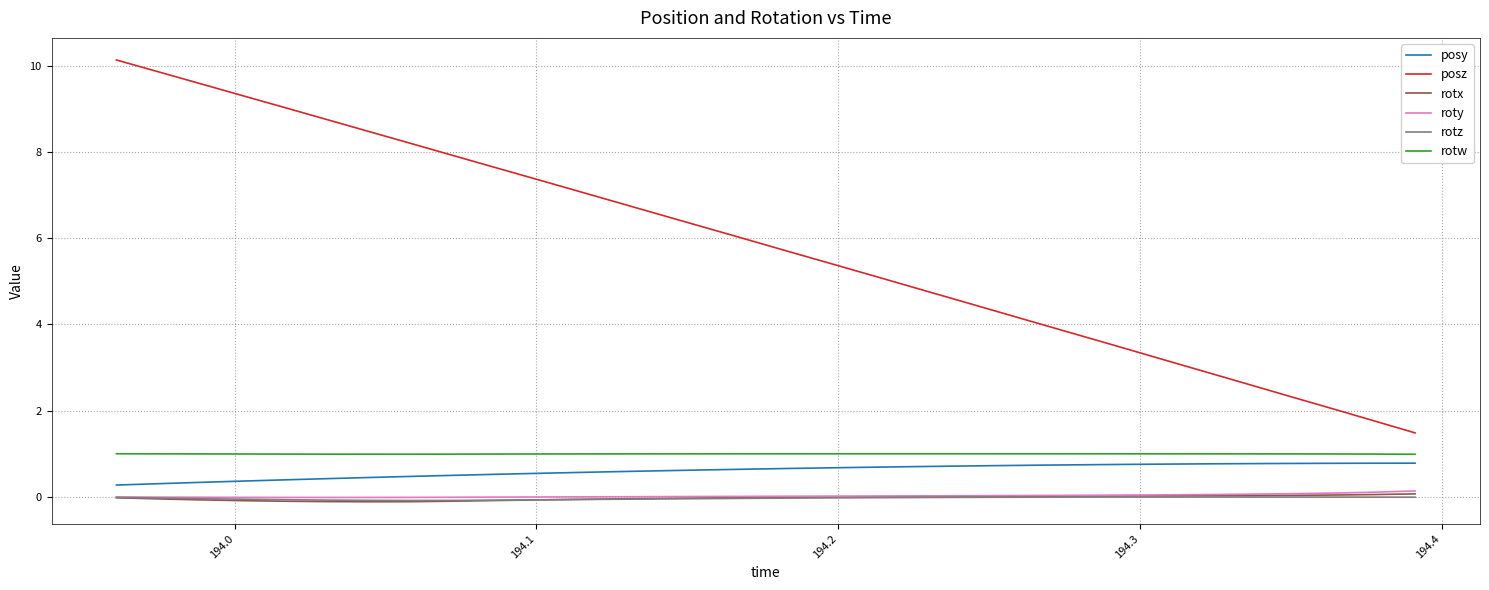

Which series has the largest total across all categories?

posz